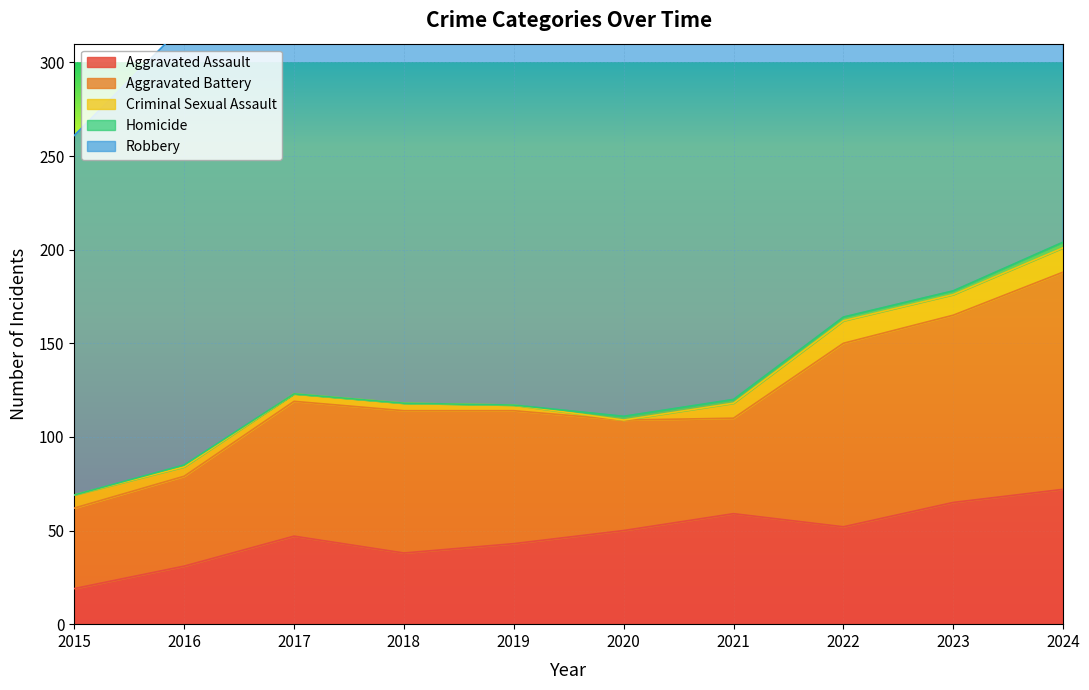

At how many categories does at least one series exceed 133?

10